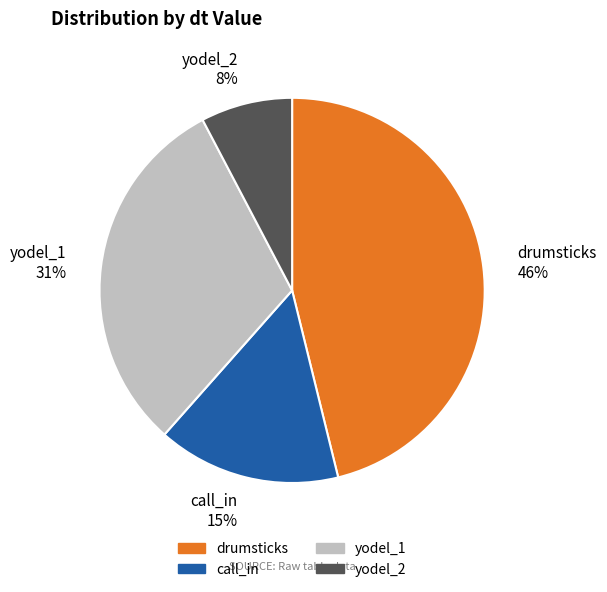

Between call_in and yodel_1, which is larger?

yodel_1